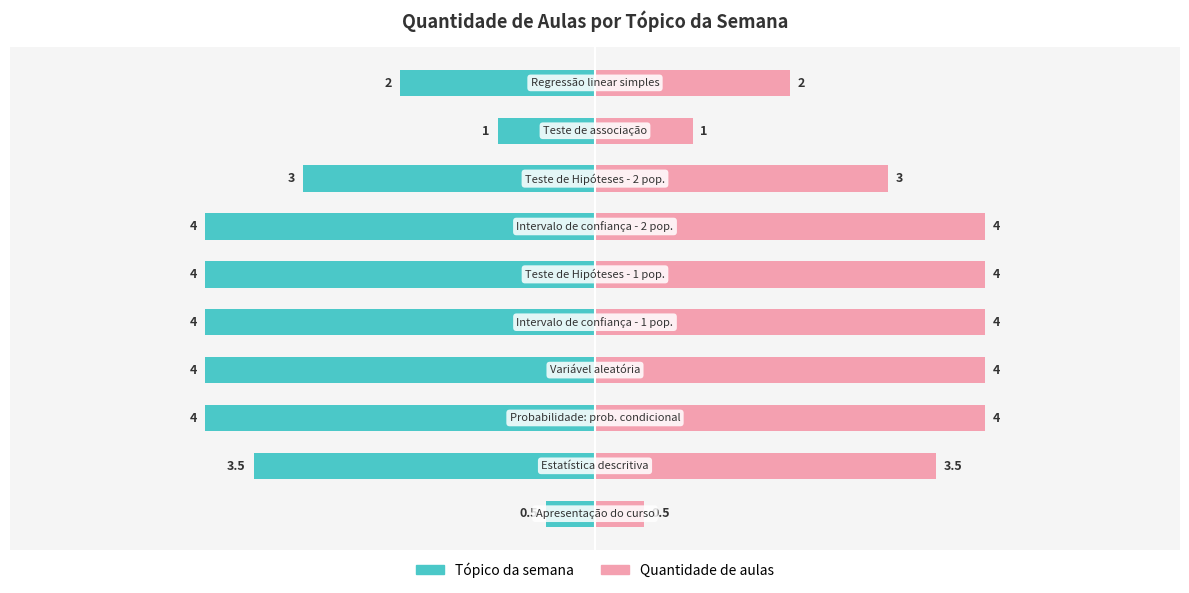

Reading left to right, transcribe all the data shown in this chart.

Tópico da semana: 0=-0.5	1=-3.5	2=-4.0	3=-4.0	4=-4.0	5=-4.0	6=-4.0	7=-3.0	8=-1.0	9=-2.0
Quantidade de aulas: 0=0.5	1=3.5	2=4.0	3=4.0	4=4.0	5=4.0	6=4.0	7=3.0	8=1.0	9=2.0